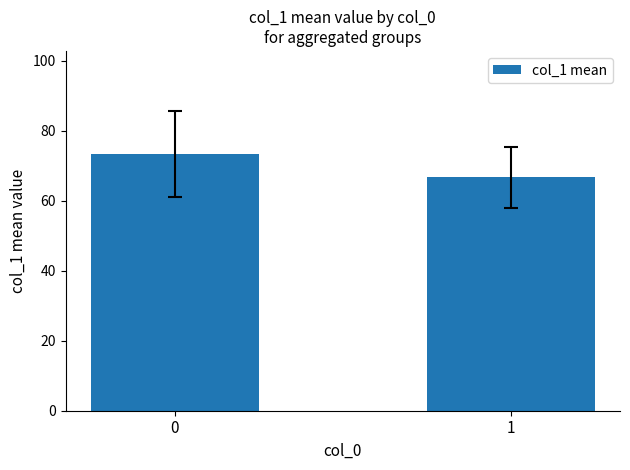

What is the sum of all values?

140.1